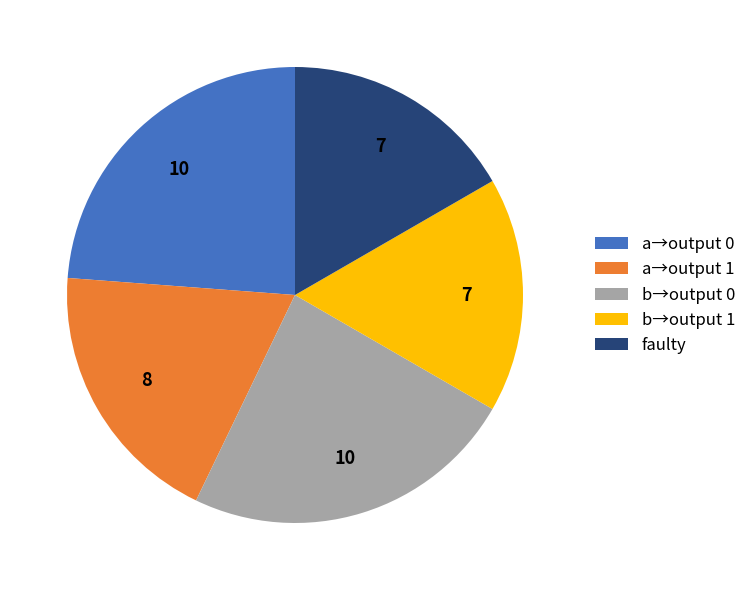

Is it true that b→output 0 is 24% of the pie?

True